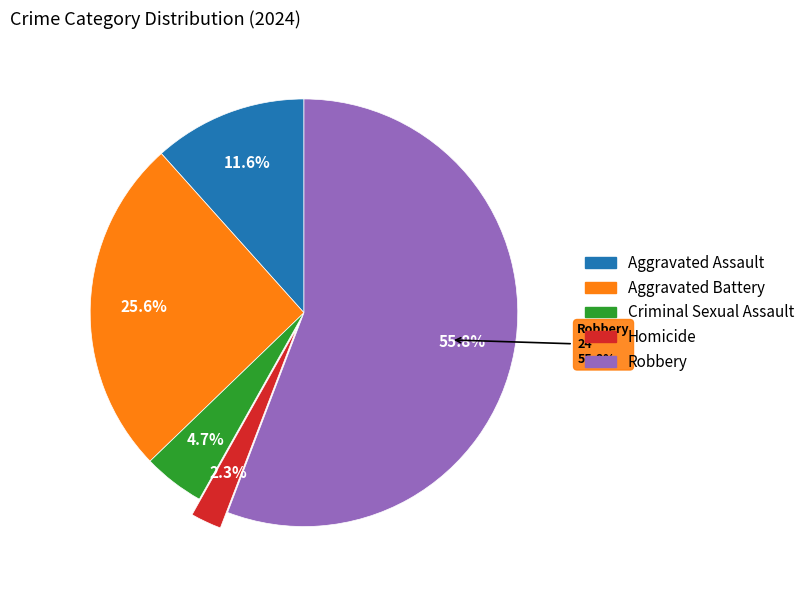

To the nearest percent, what is the combined percentage of Criminal Sexual Assault and Robbery?

60%